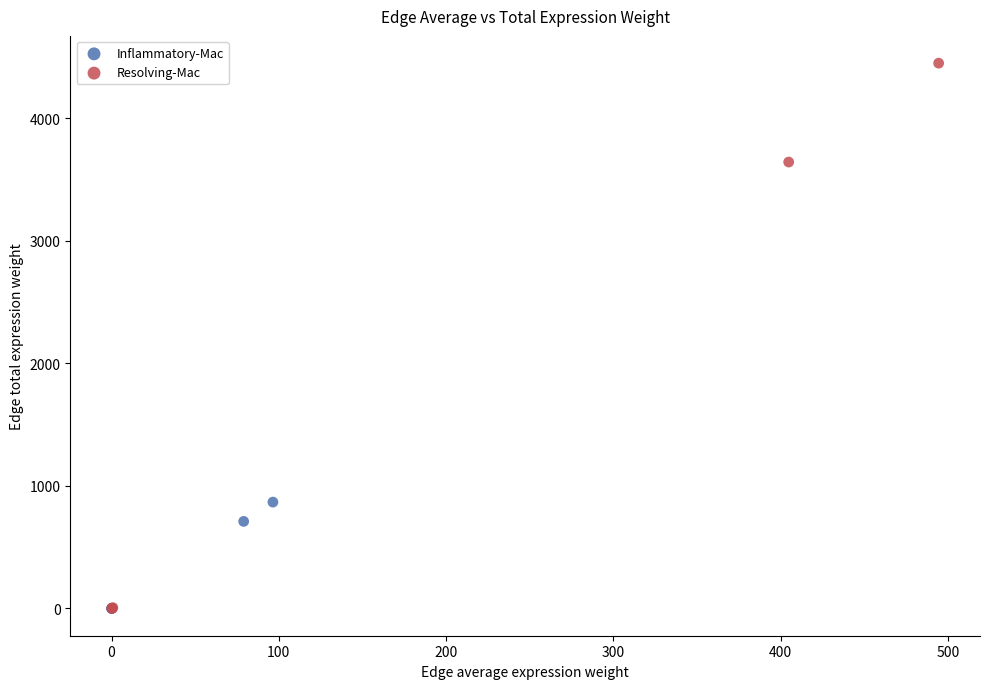

Which series reaches the maximum Y coordinate?

Resolving-Mac